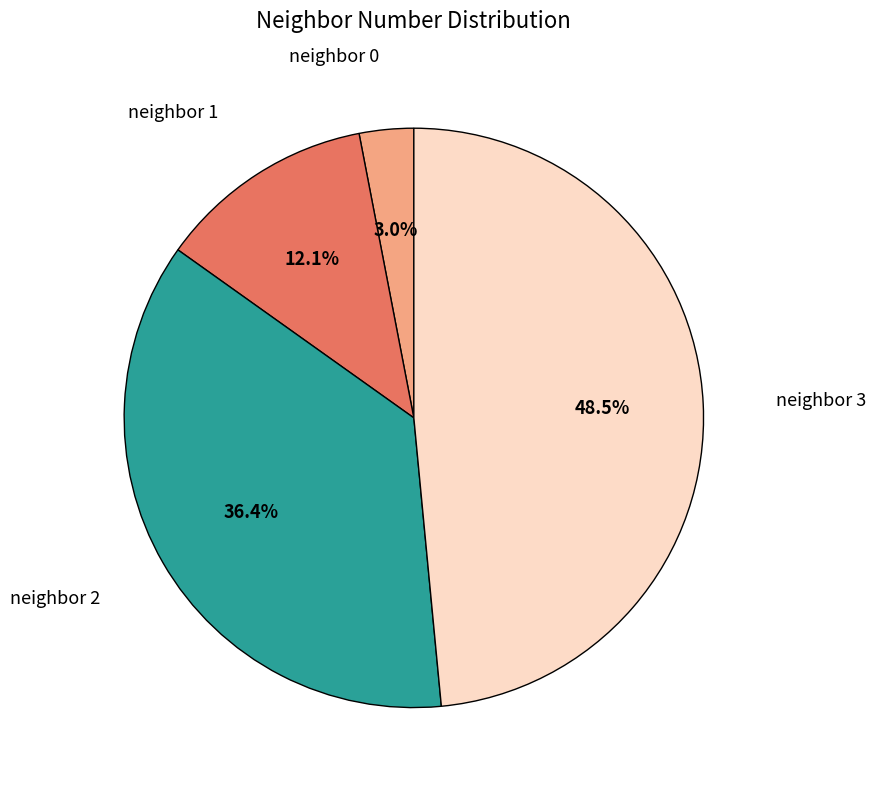

Which has a higher value, neighbor 2 or neighbor 0?

neighbor 2